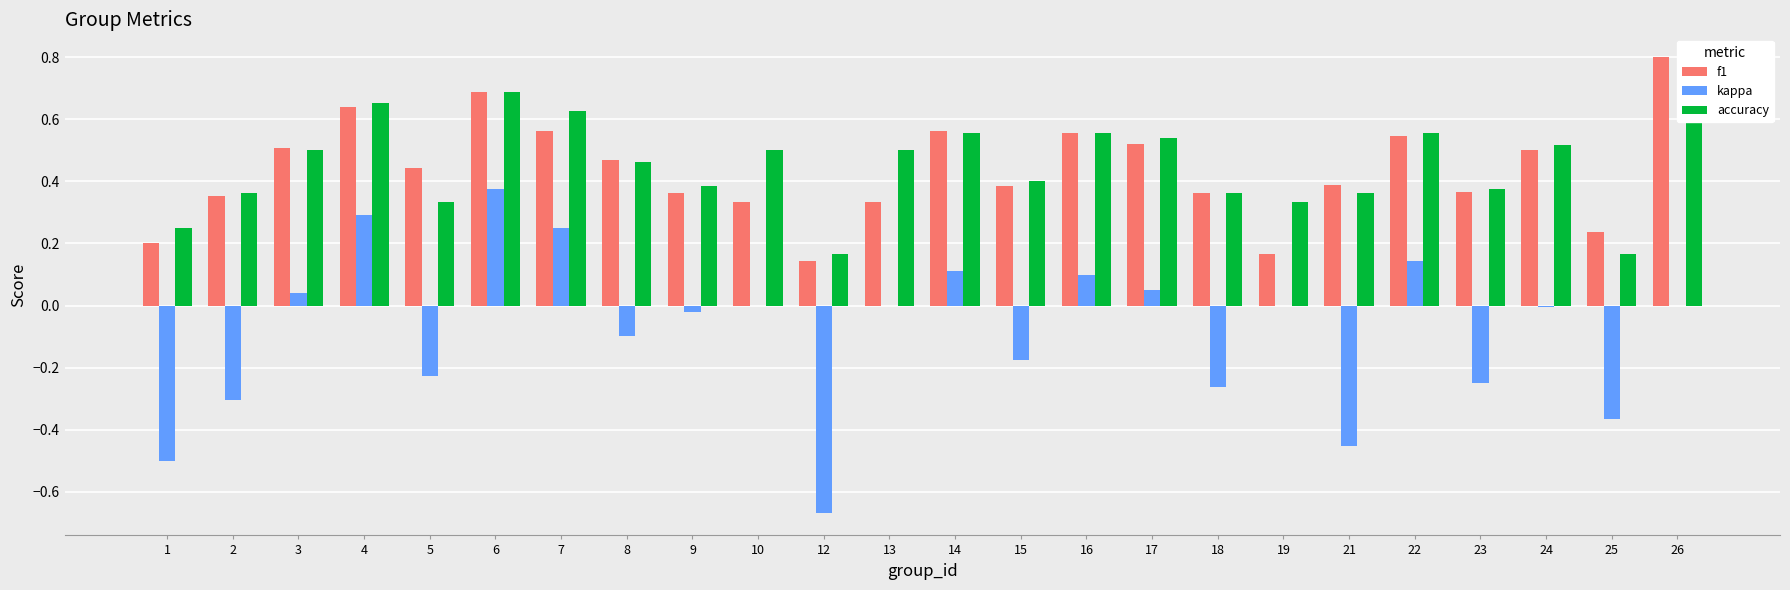

Are the bars grouped side by side (vs. stacked)?

Yes